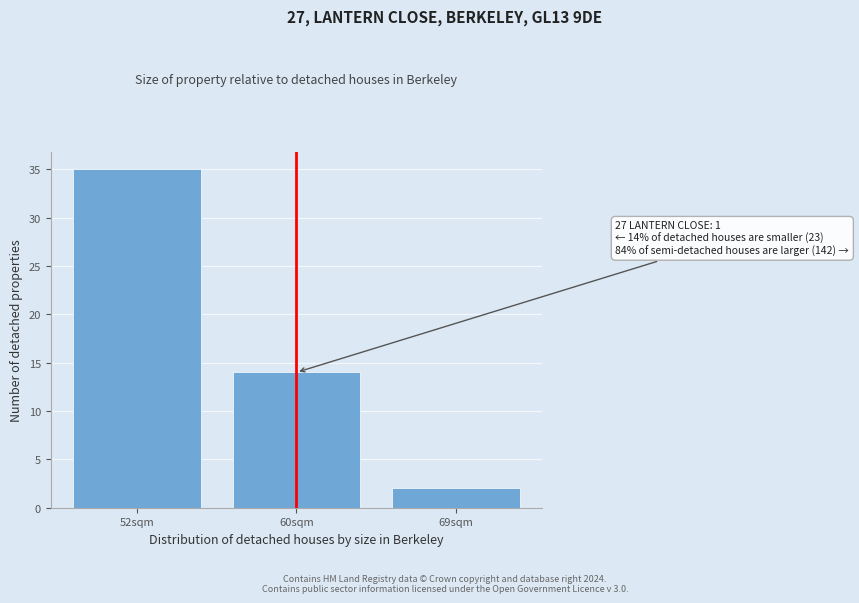

Reading left to right, what are all the values shown in this chart?

35	14	2